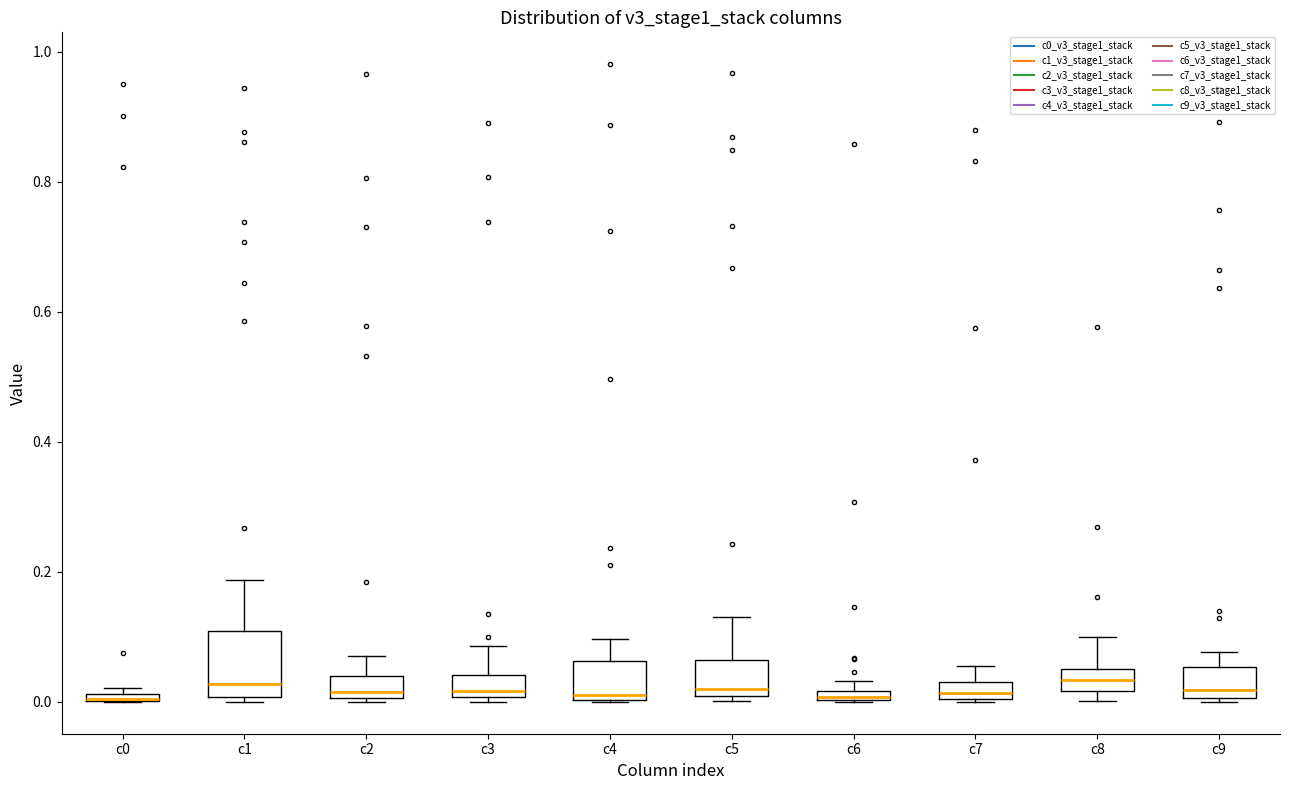

Comparing the boxes themselves (not the whiskers), which one is the tallest?

c1